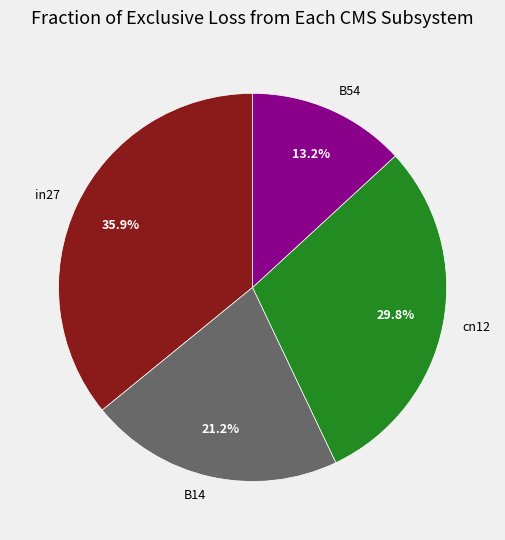

Rank the categories by value from highest to lowest.

in27, cn12, B14, B54